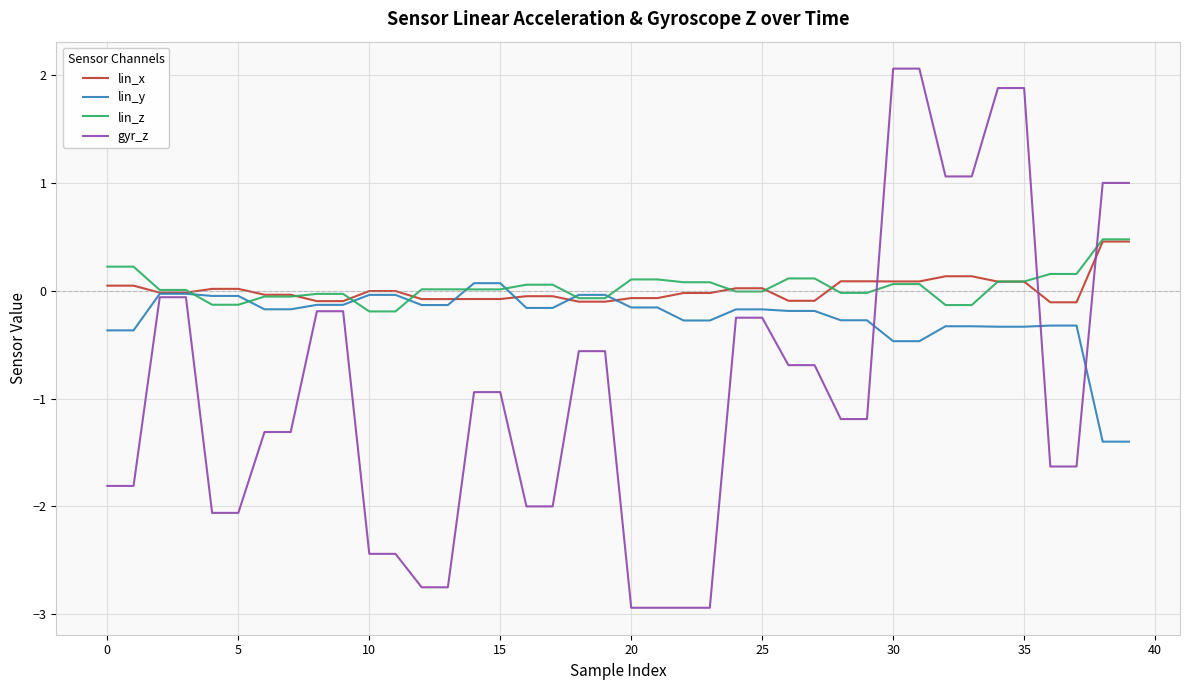

True or false: lin_z and gyr_z intersect in this chart.

True